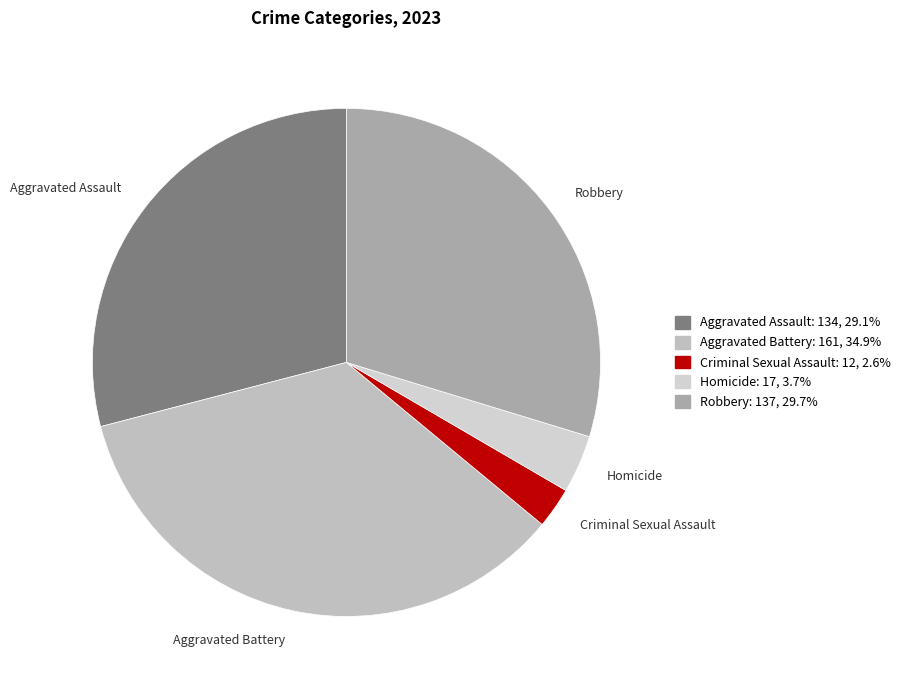

Do Homicide and Robbery together represent more than half of the pie?

No